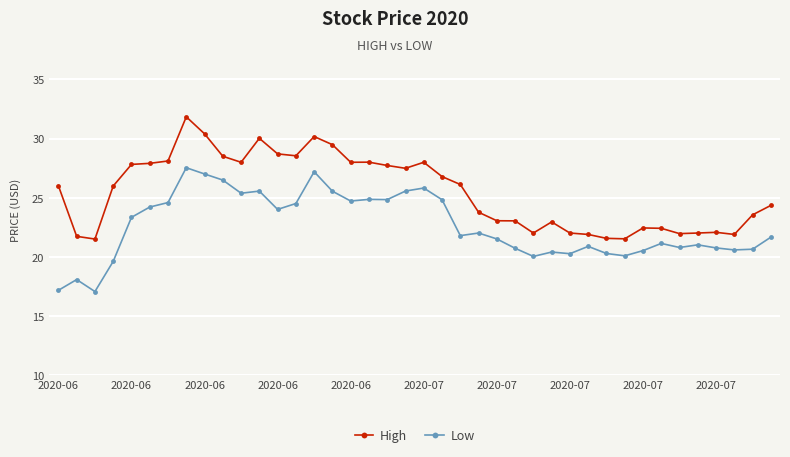

True or false: Low and High cross at least once.

False